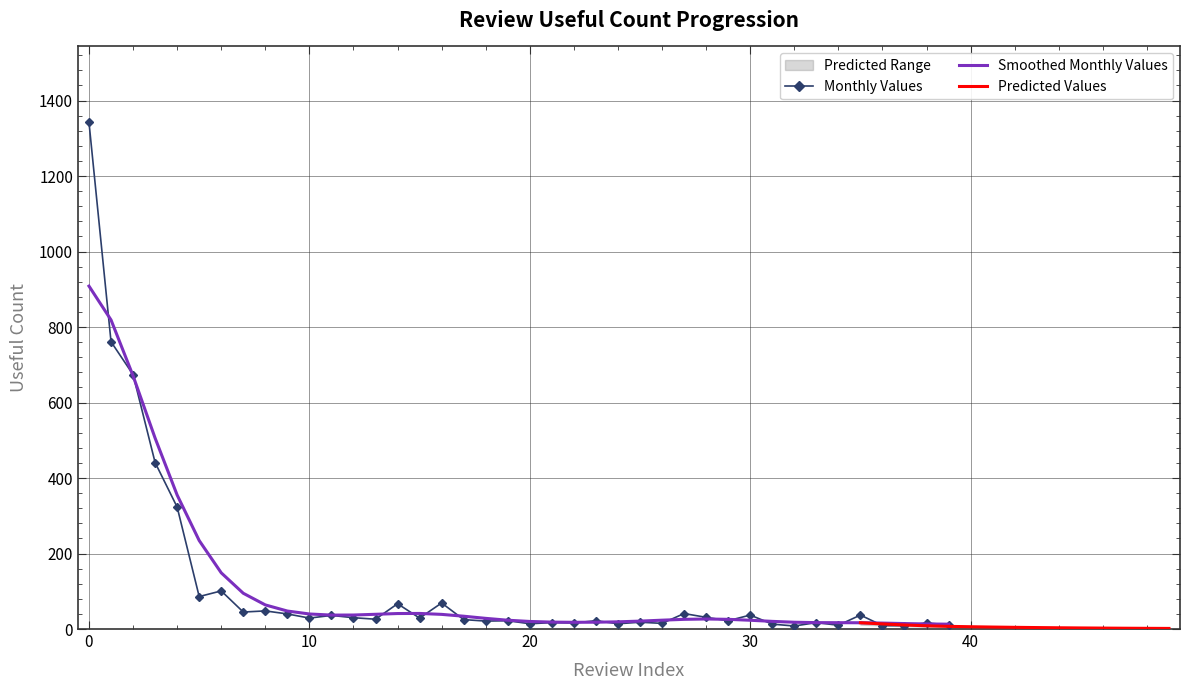

How many interior local valleys (lower than both neighbors) does the data have?

13